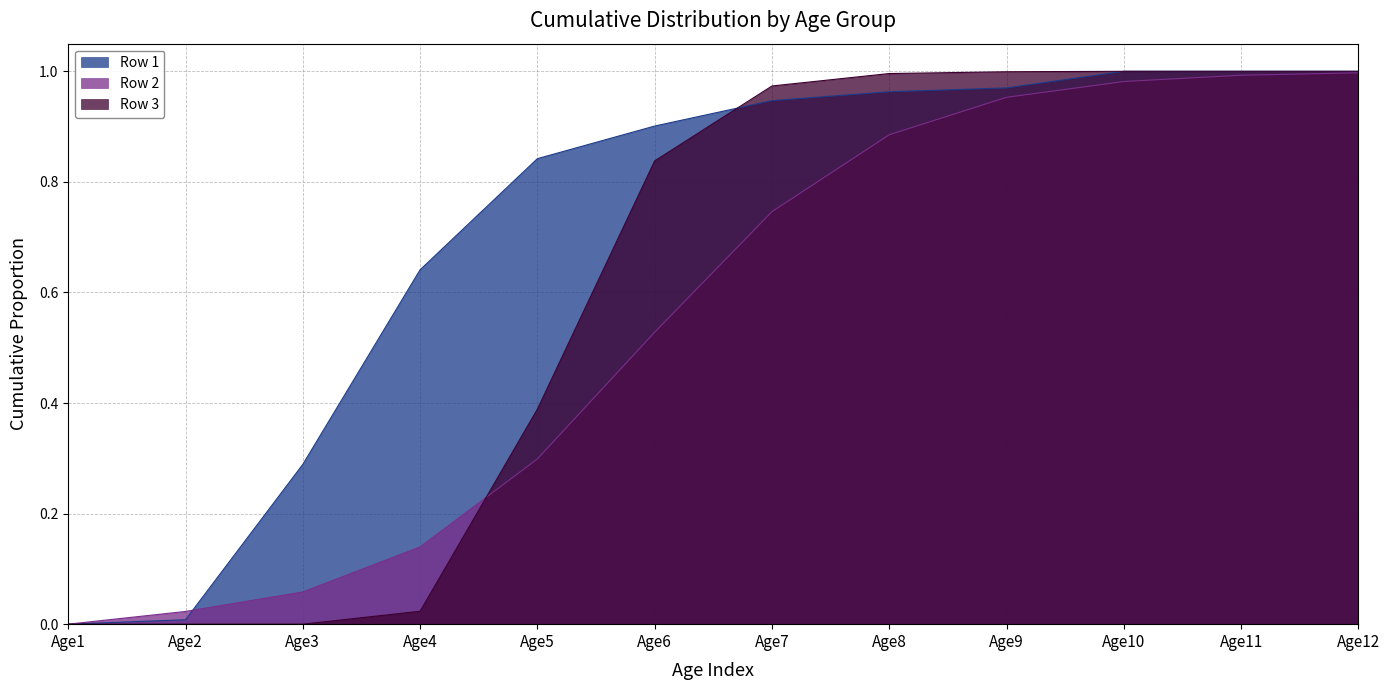

At Age5, list the series in order from smallest to largest.

Row 2, Row 3, Row 1